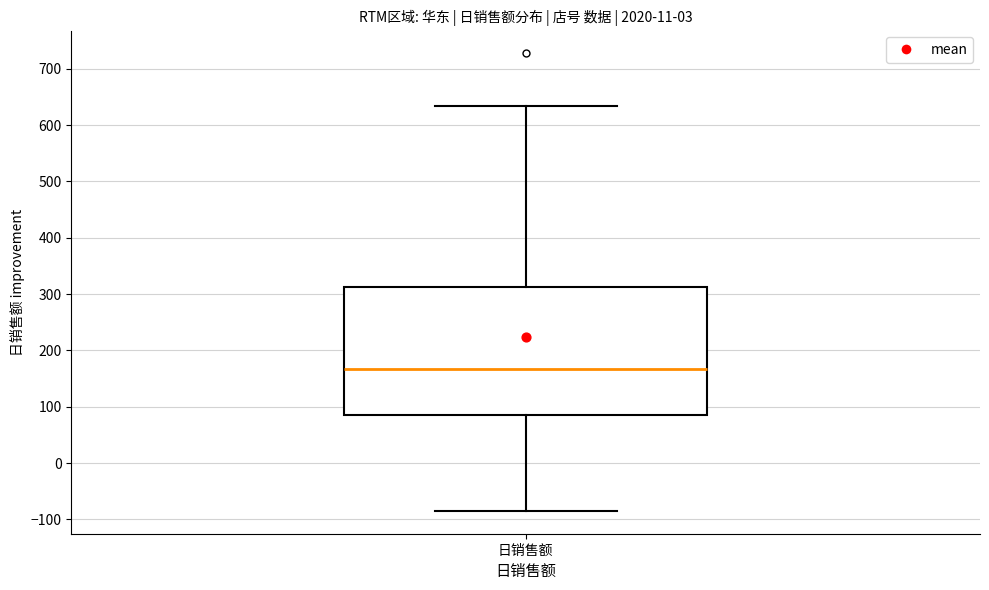

Where is the upper edge of the box for 日销售额 on the y-axis? The values are not printed on the chart, so give them approximately, as read against the axis.

310